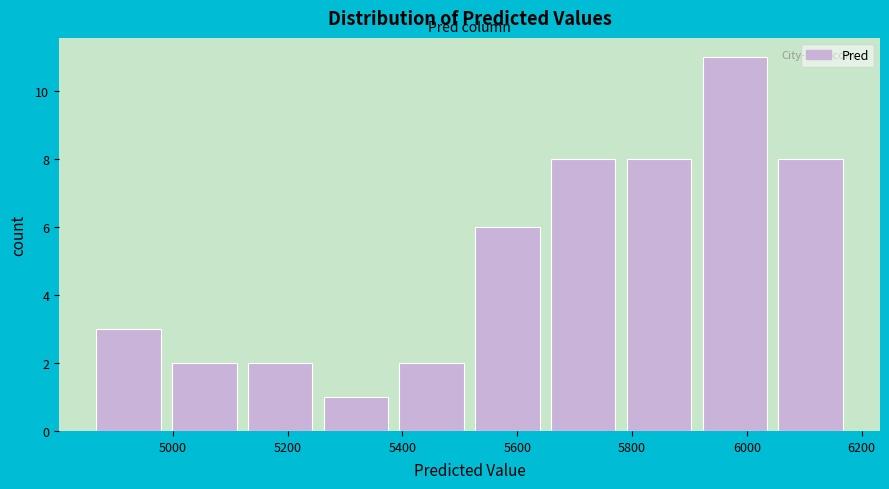

Reading left to right, transcribe this chart: for each bar, give the range it covers on the x-axis and its height. Neither the bar edges nor the heights are printed on the chart, so give them approximately, as read against the axes.

4860 to 5000: 3
5000 to 5140: 2
5140 to 5260: 2
5260 to 5400: 1
5400 to 5520: 2
5520 to 5660: 6
5660 to 5800: 8
5800 to 5920: 8
5920 to 6060: 11
6060 to 6180: 8